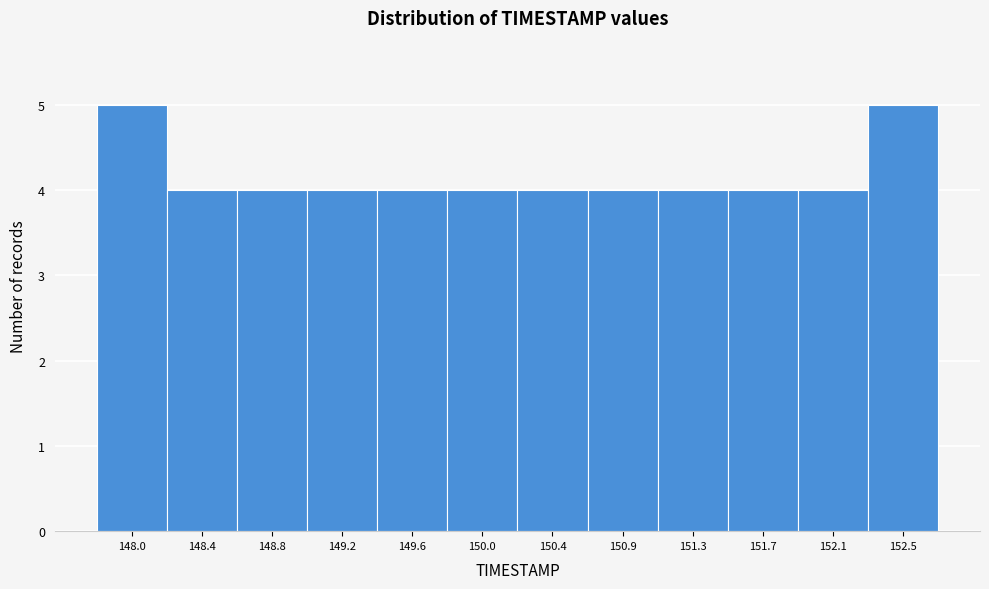

Reading left to right, what are all the values shown in this chart?

5	4	4	4	4	4	4	4	4	4	4	5